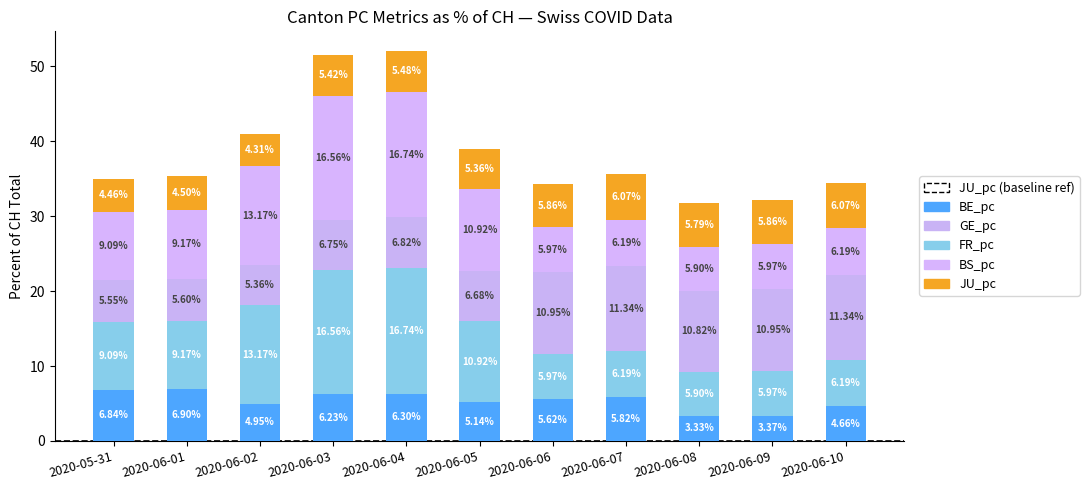

Read the JU_pc value at 2020-06-02.

4.3